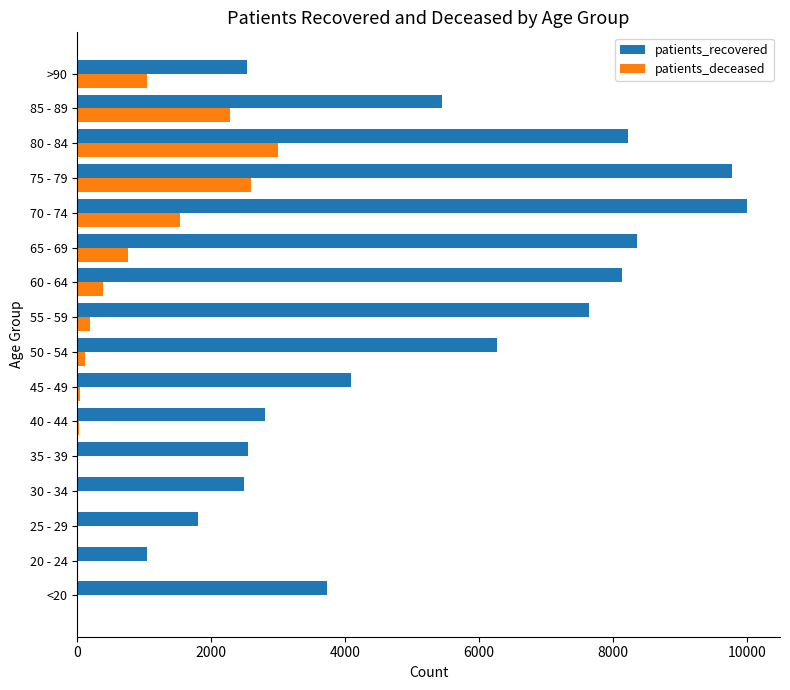

What are all the series names shown in the legend?

patients_recovered, patients_deceased